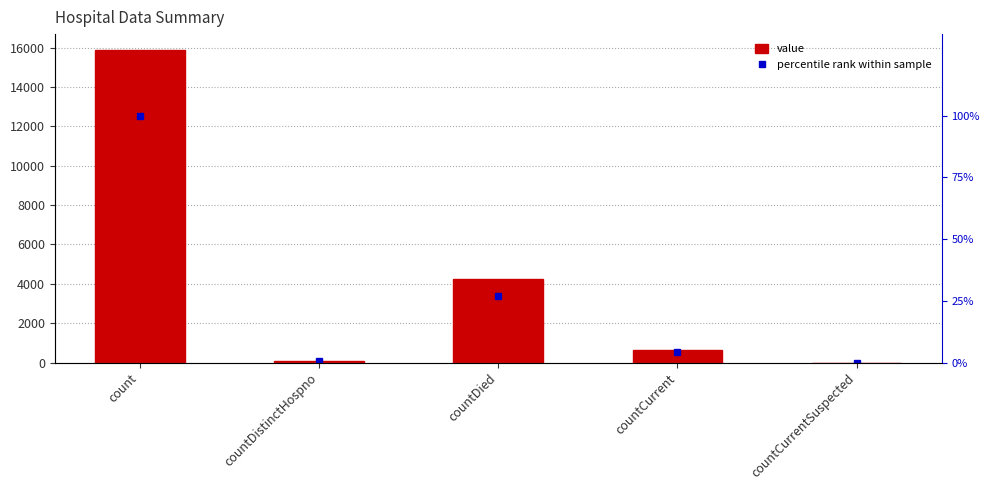

Which series changed the most between count and countDied?

value